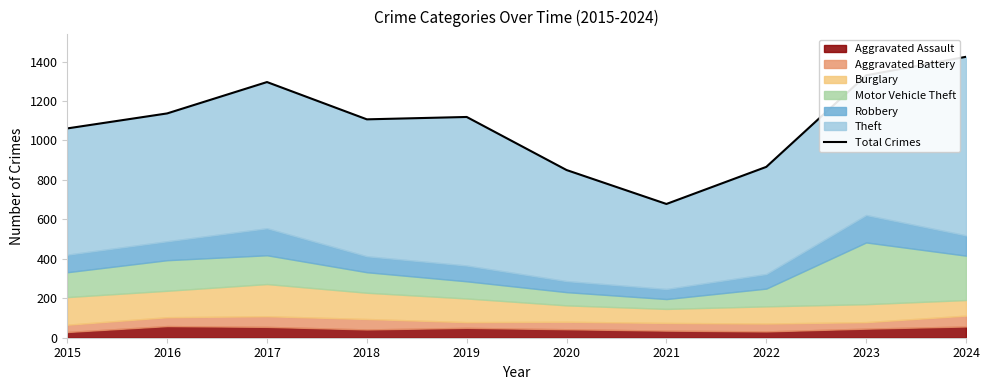

What is the average value?

1087